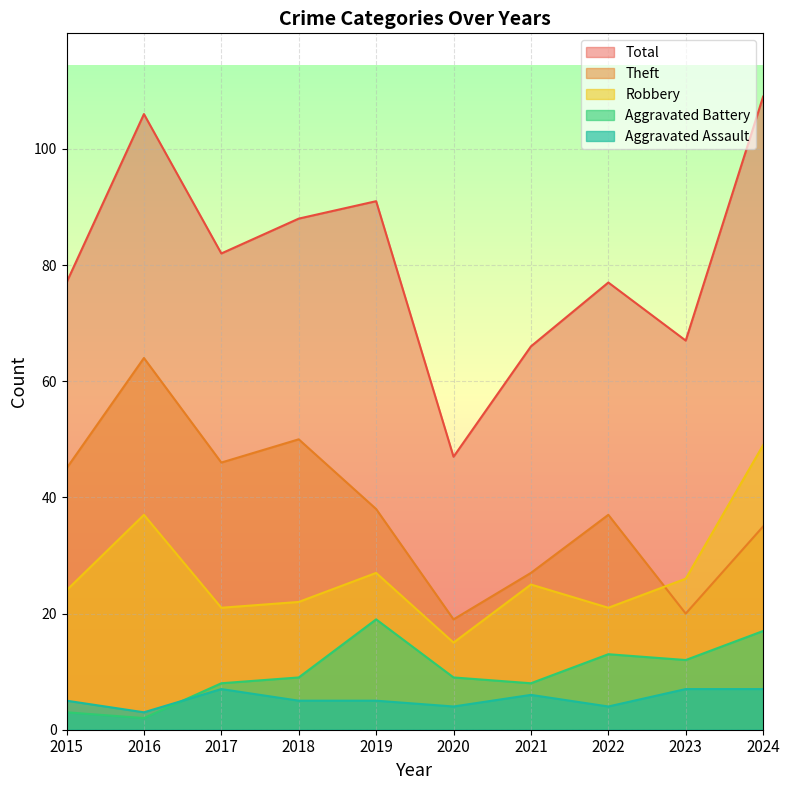

Count the Aggravated Assault values in the range 4 to 7.

9